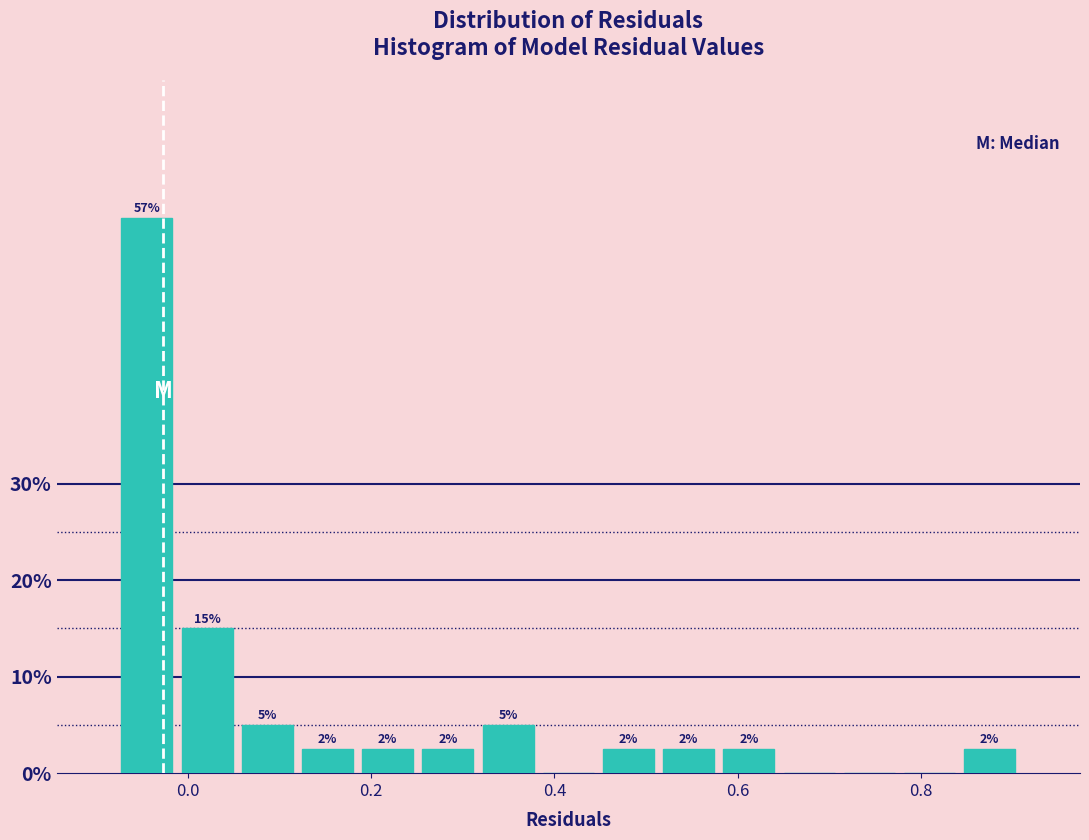

Around what value on the x-axis is the tallest bar? Give the approximate position of its centre, as read against the axis.

-0.04